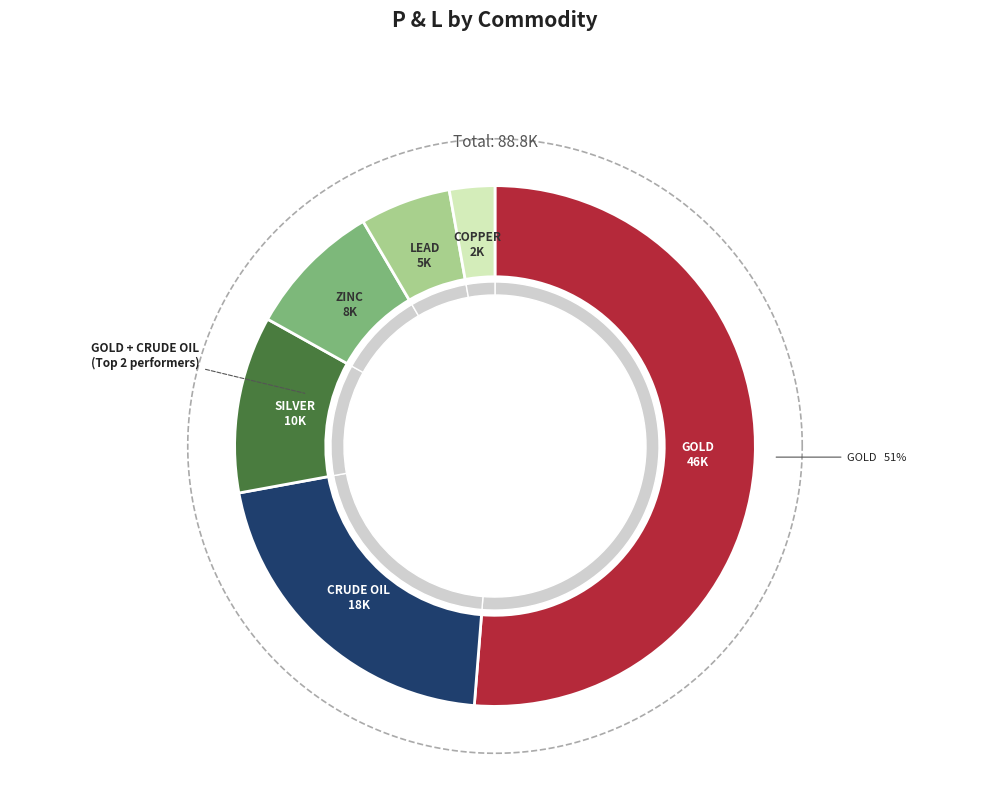

To the nearest percent, what is the combined percentage of COPPER and LEAD?

8%